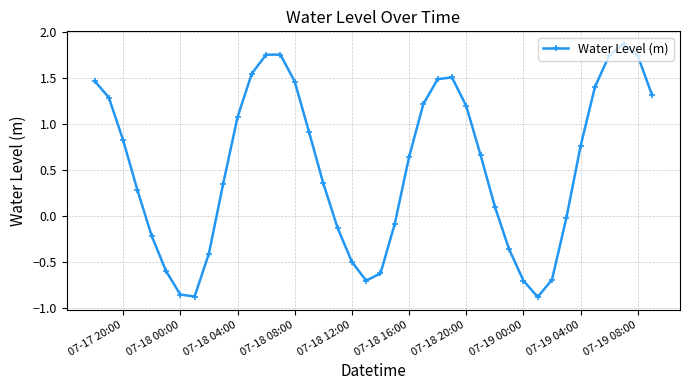

What is the maximum value shown in the chart?

1.9